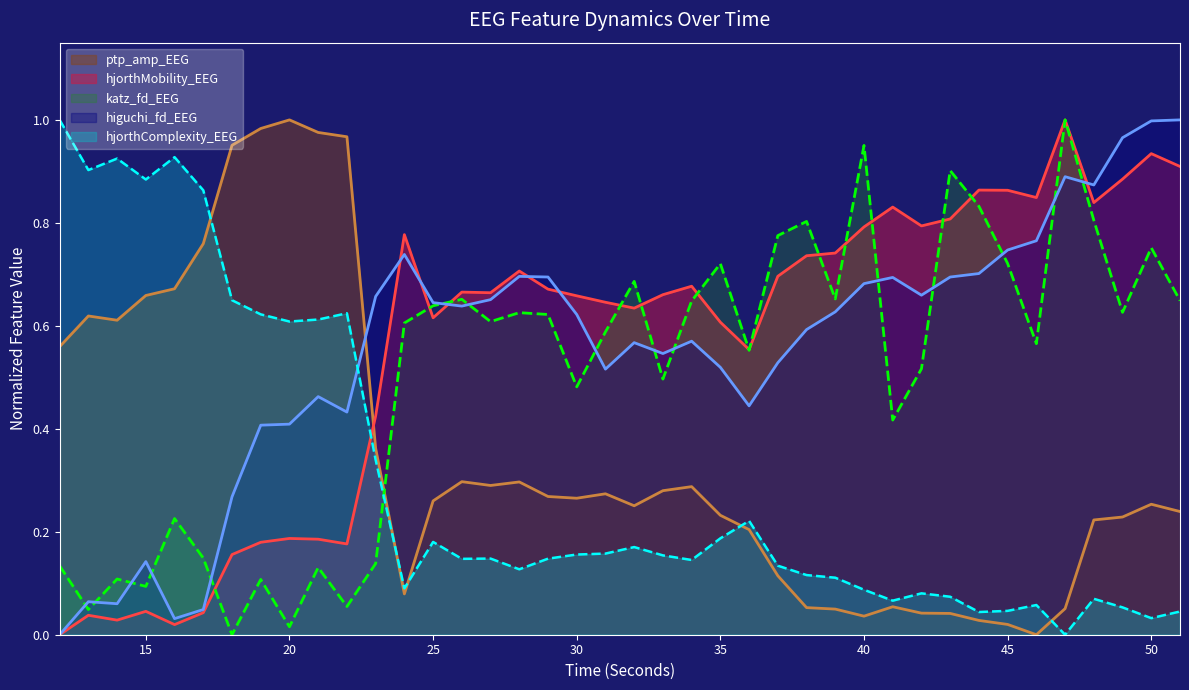

Between which two adjacent categories do hjorthComplexity_EEG and katz_fd_EEG first intersect?

23 and 24